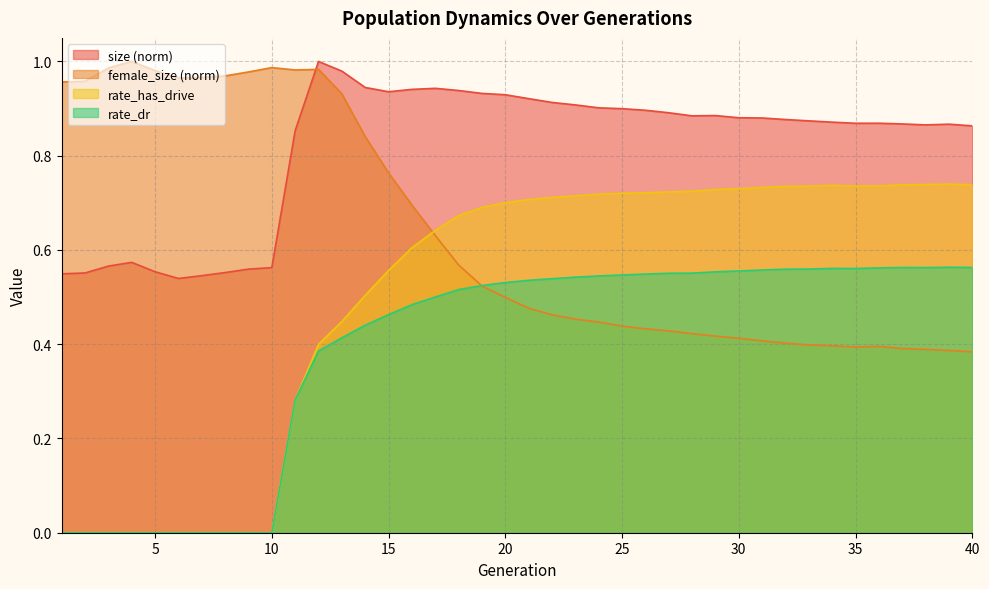

How many interior local peaks does the rate_has_drive series have?

2